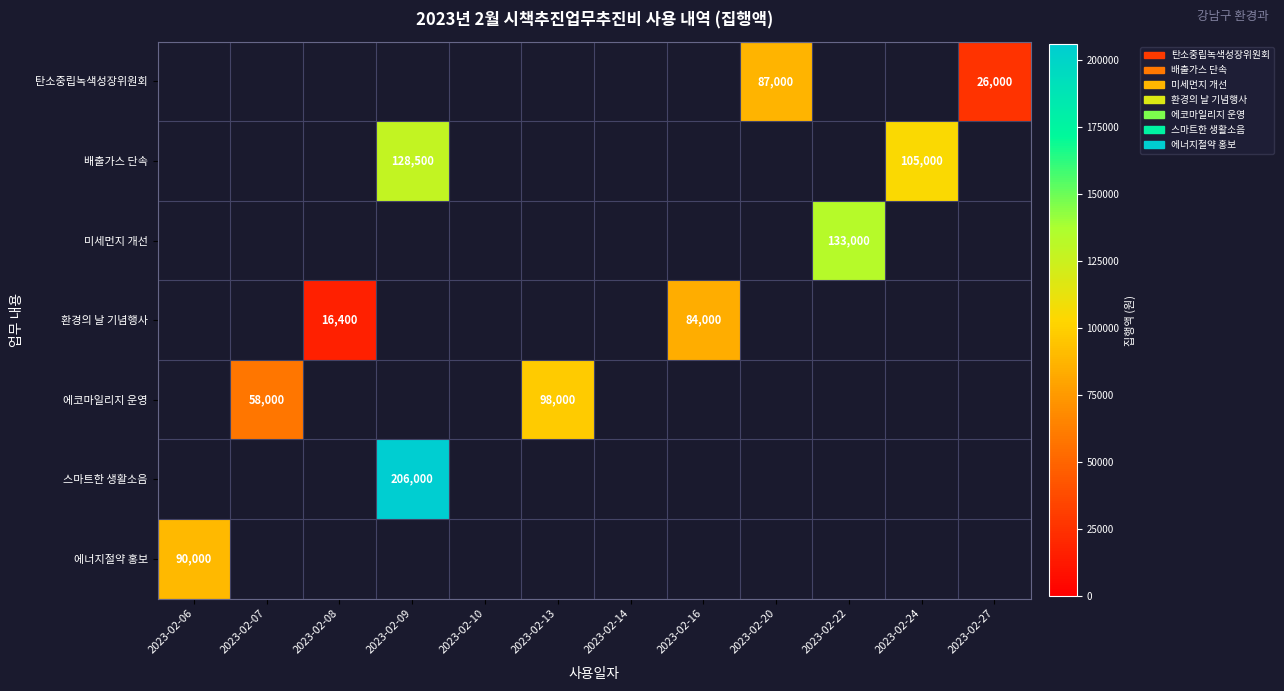

List the labels in order of 에너지절약 홍보 value, smallest first.

2023-02-06, 2023-02-07, 2023-02-08, 2023-02-09, 2023-02-10, 2023-02-13, 2023-02-14, 2023-02-16, 2023-02-20, 2023-02-22, 2023-02-24, 2023-02-27